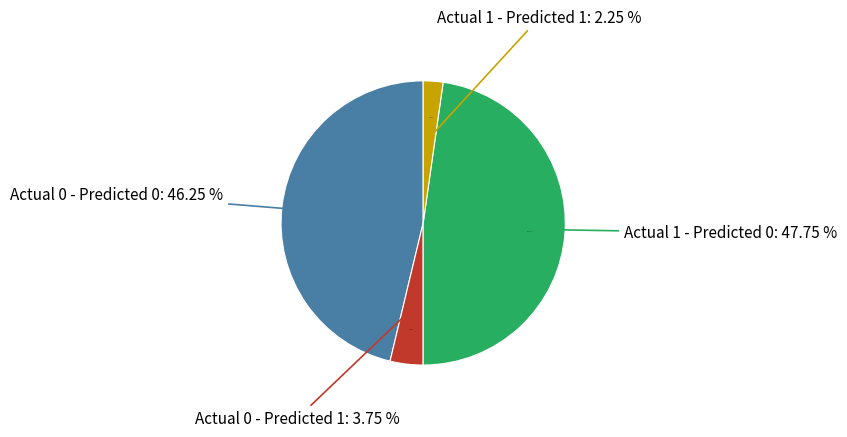

Count the number of slices in the pie.

4